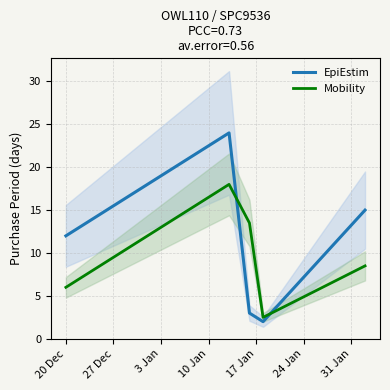

After their last crossing, which series has the higher values: Mobility or EpiEstim?

EpiEstim